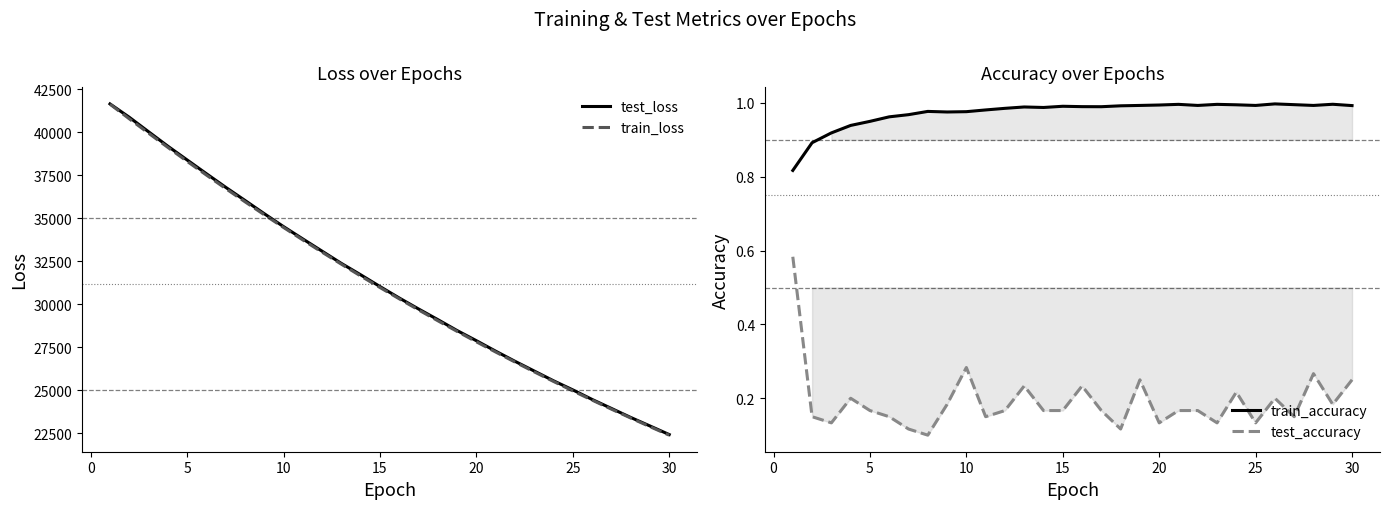

What is the average value of the train_accuracy series?

1.0